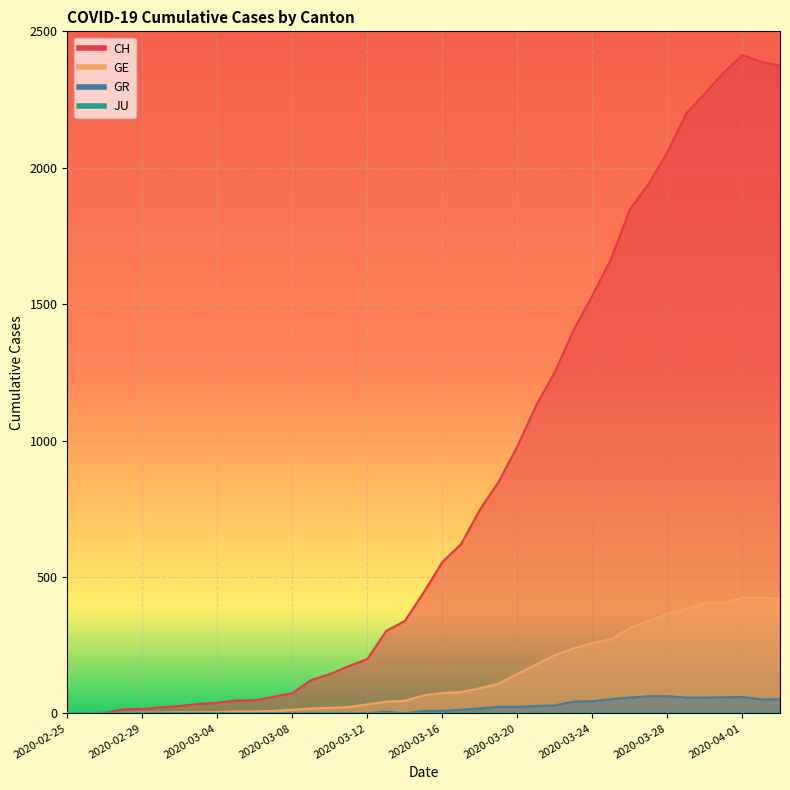

Is it true that CH equals 397 at 2020-03-22?

False